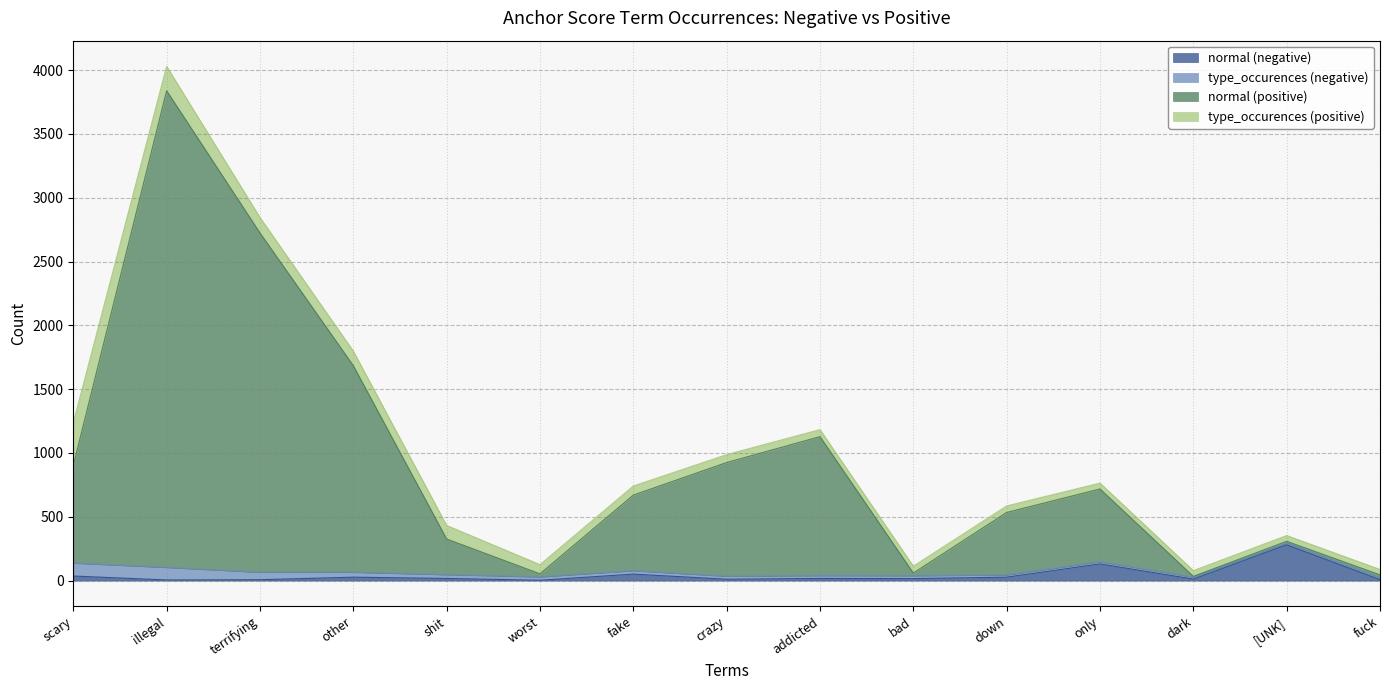

Which category has the highest value across all series?

illegal